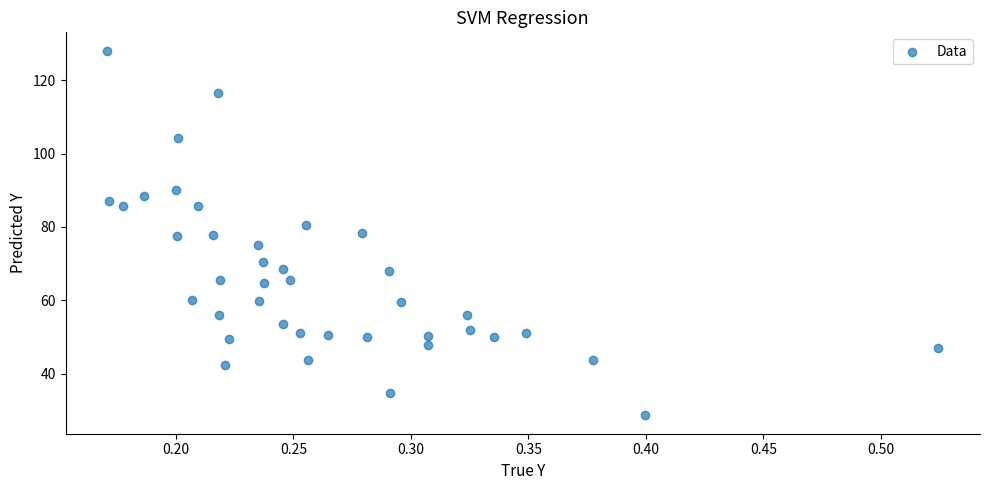

What is the range of Y values (max minus min)?

99.4